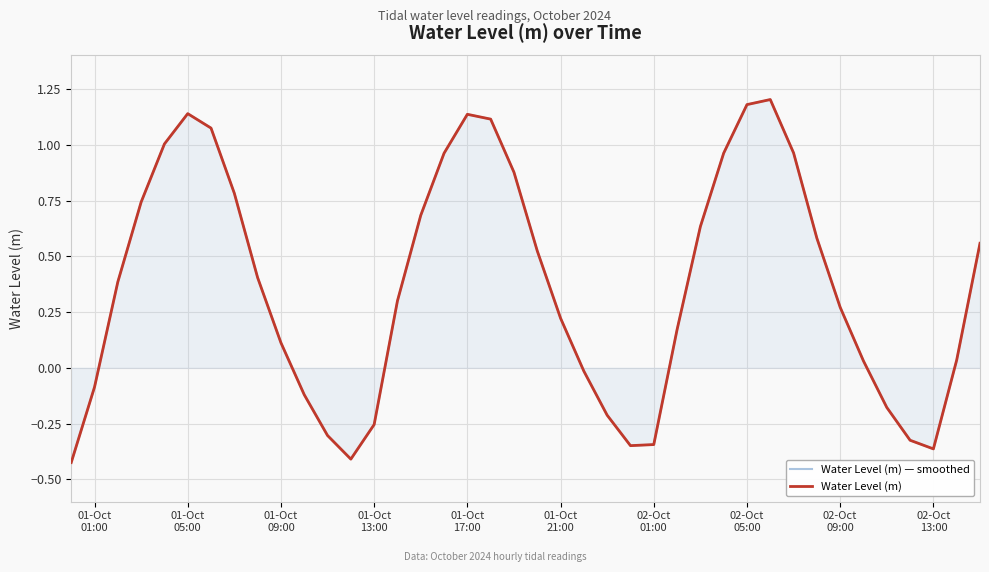

What is the maximum value for Water Level (m)?

1.2